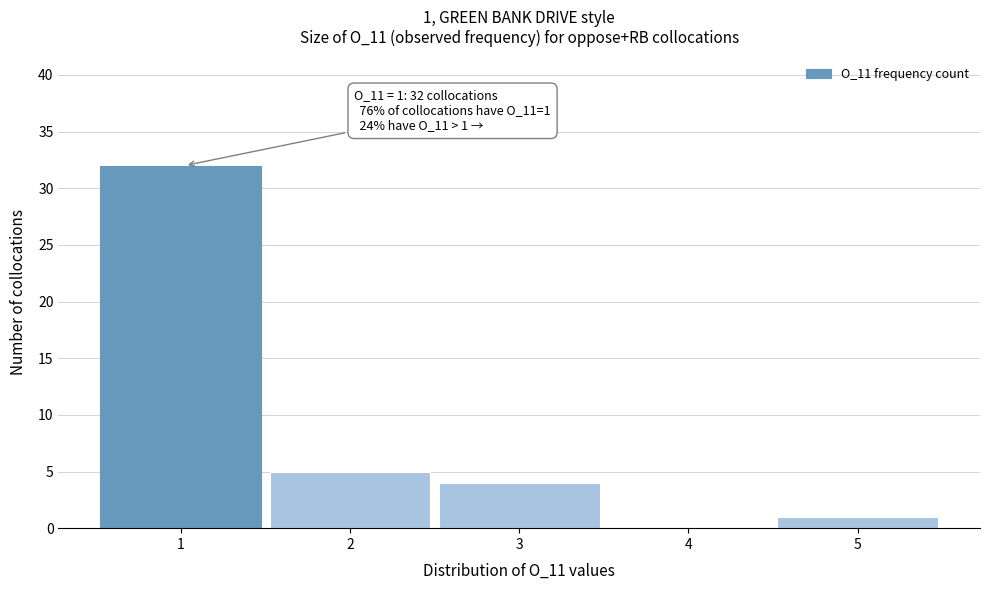

Reading right to left, what are all the values shown in this chart?

5=1	4=0	3=4	2=5	1=32